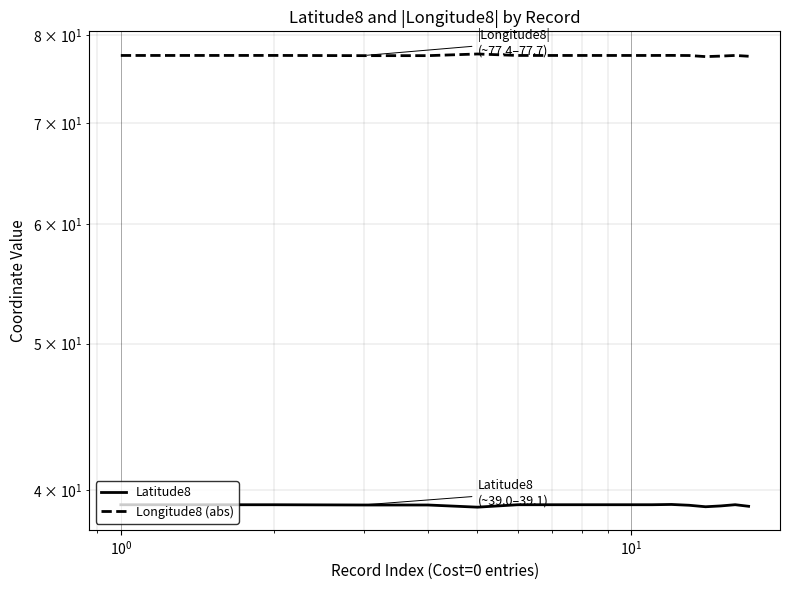

What is the approximate value of Latitude8 at $\mathdefault{10^{-2}}$?

39.1